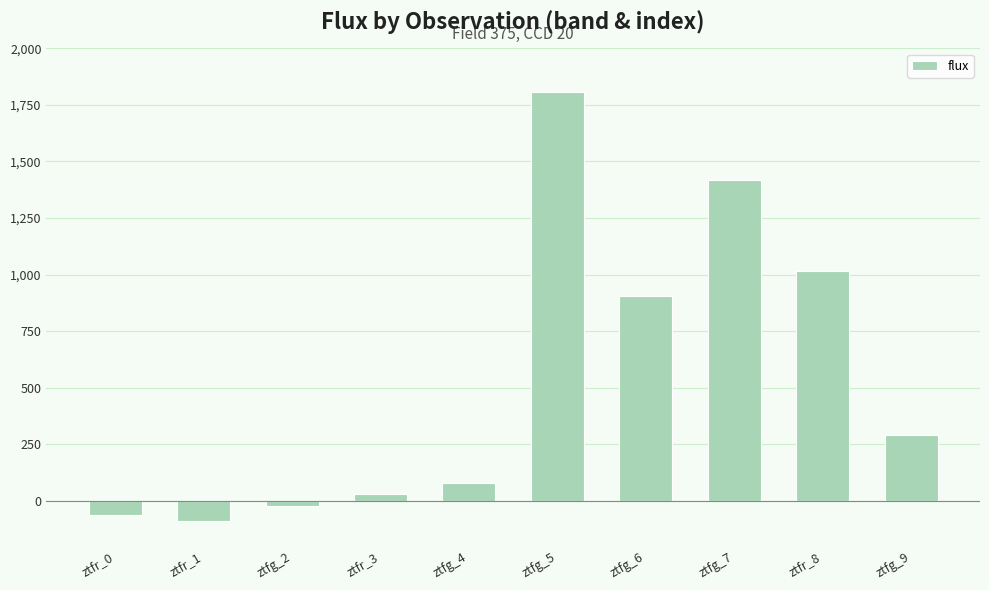

Which has a higher value, ztfr_1 or ztfr_3?

ztfr_3